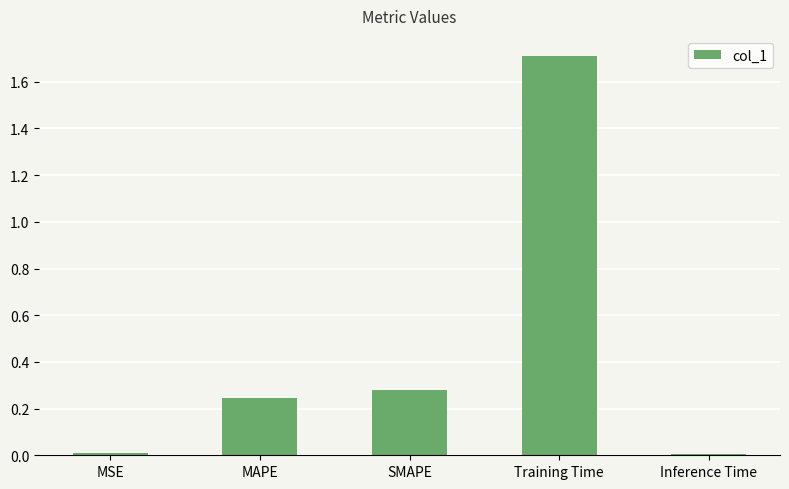

What is the difference between the maximum and second lowest values?

1.7